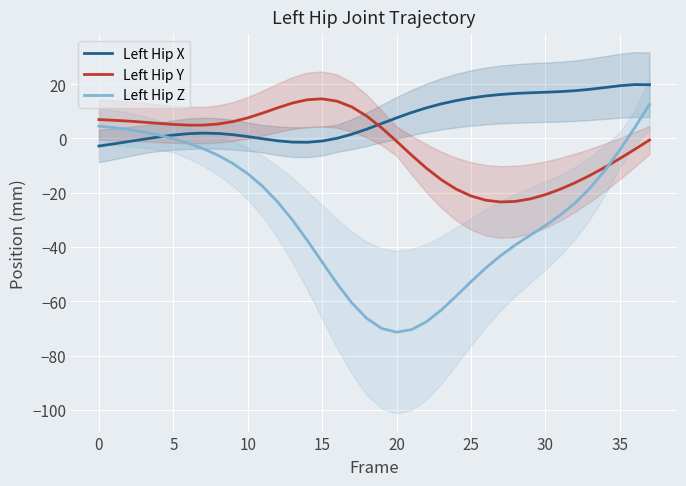

What are all the series names shown in the legend?

Left Hip X, Left Hip Y, Left Hip Z